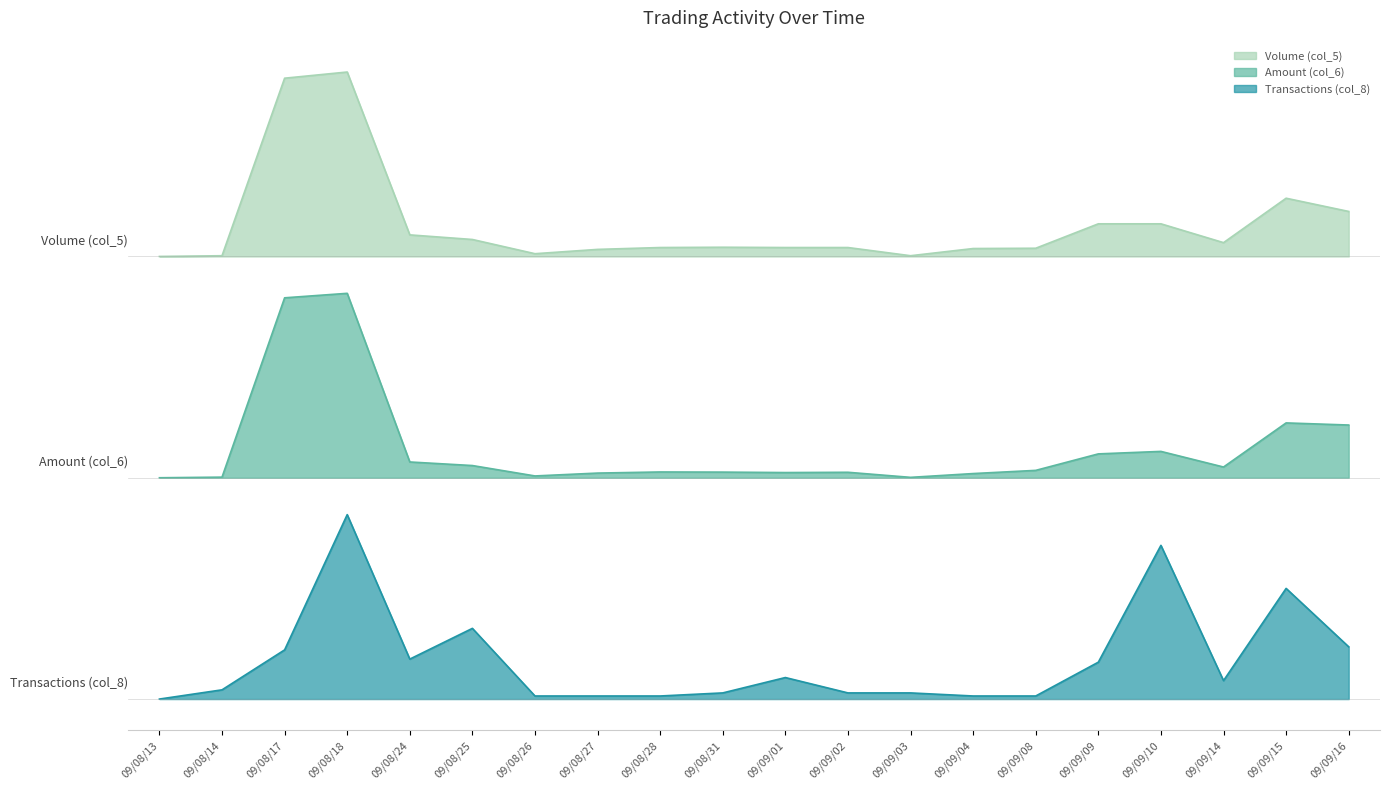

Where is the first local maximum for Transactions (col_8)?

09/08/18